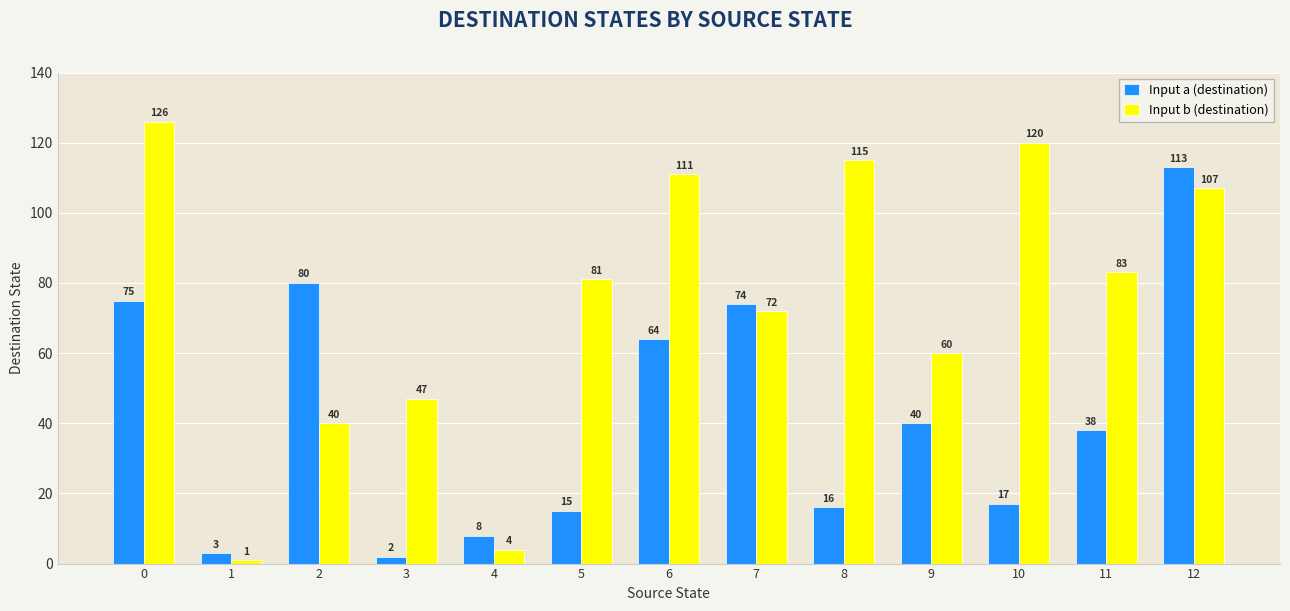

Reading left to right, transcribe all the data shown in this chart.

Input a (destination): 0=75	1=3	2=80	3=2	4=8	5=15	6=64	7=74	8=16	9=40	10=17	11=38	12=113
Input b (destination): 0=126	1=1	2=40	3=47	4=4	5=81	6=111	7=72	8=115	9=60	10=120	11=83	12=107